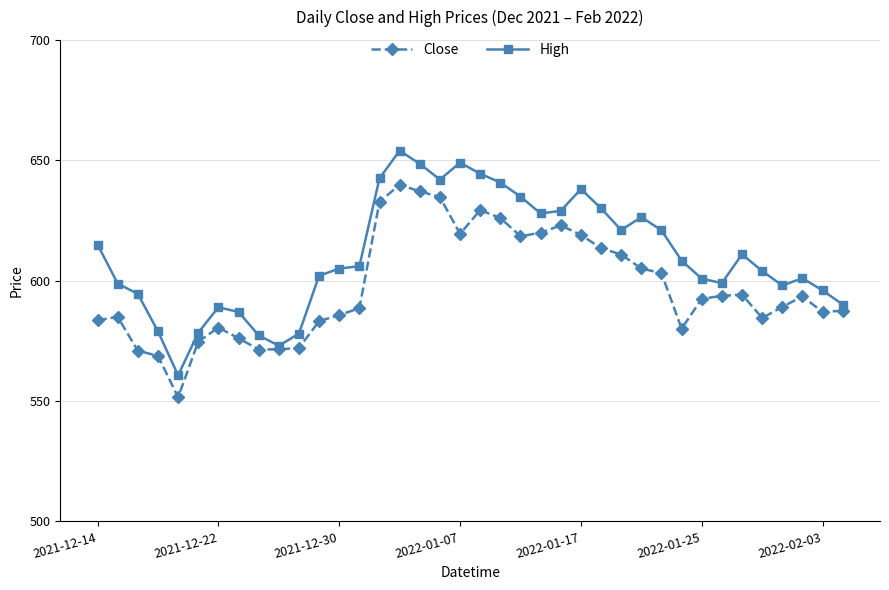

True or false: Close has more than 0 interior local peaks.

True